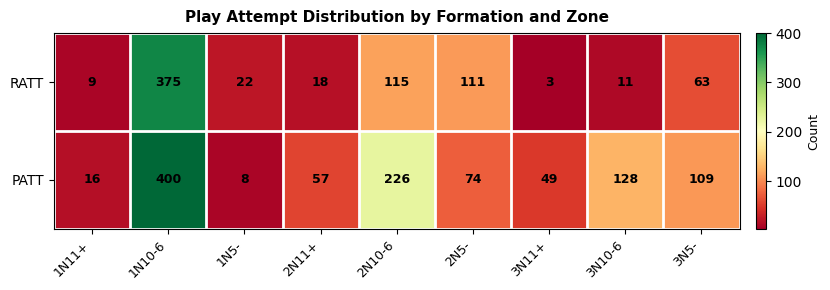

What is the minimum value shown in the chart?

3